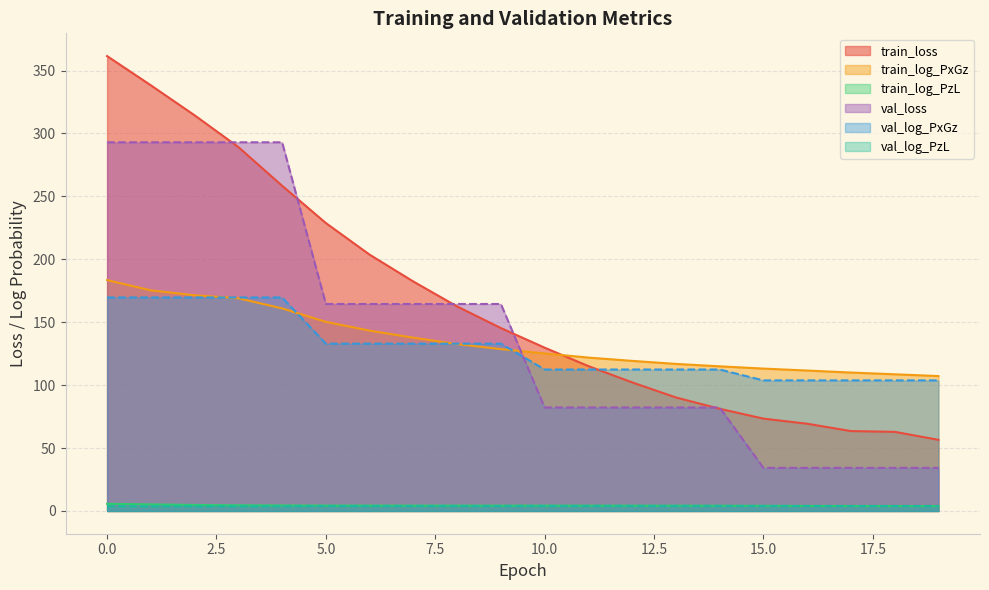

Which series changed the most between 5 and 6?

train_loss